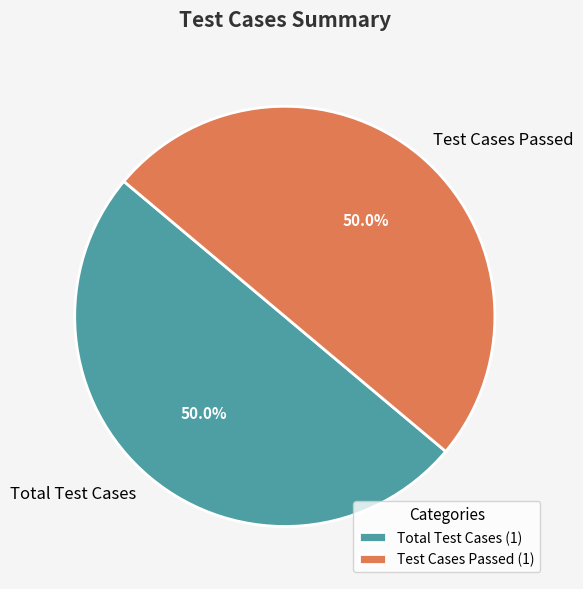

What is the ratio of the value at Test Cases Passed to the value at Total Test Cases?

1.0